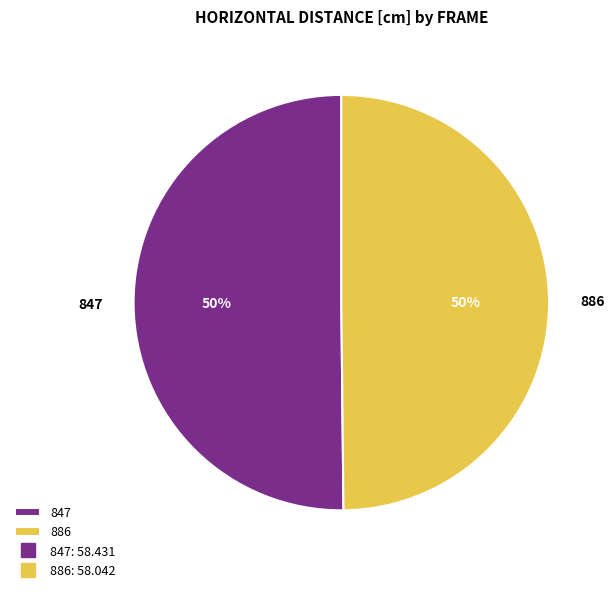

What is the ratio of the value at 847 to the value at 886?

1.0